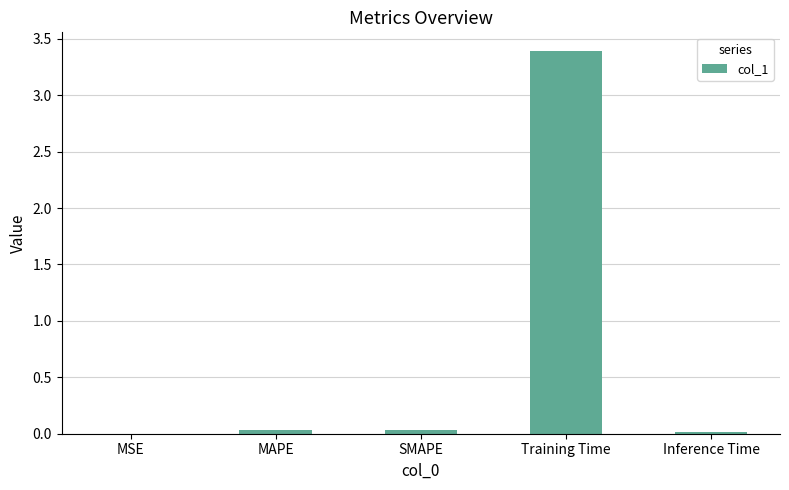

What is the sum of all values?

3.5